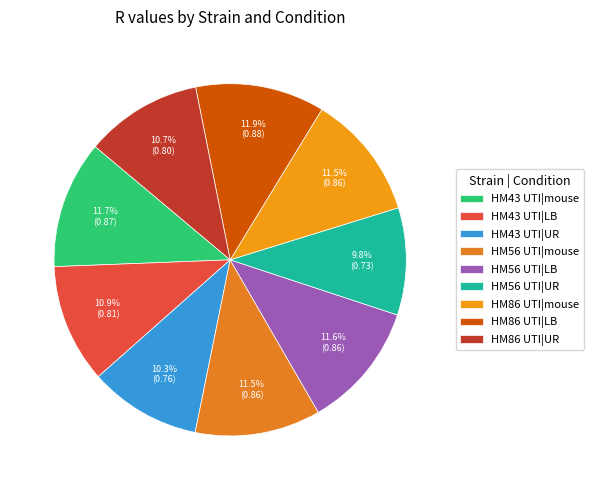

Is it true that HM56 UTI|LB is 1% of the pie?

False